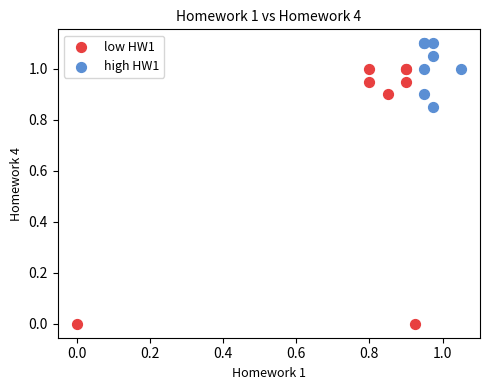

Which series reaches the maximum Y coordinate?

high HW1